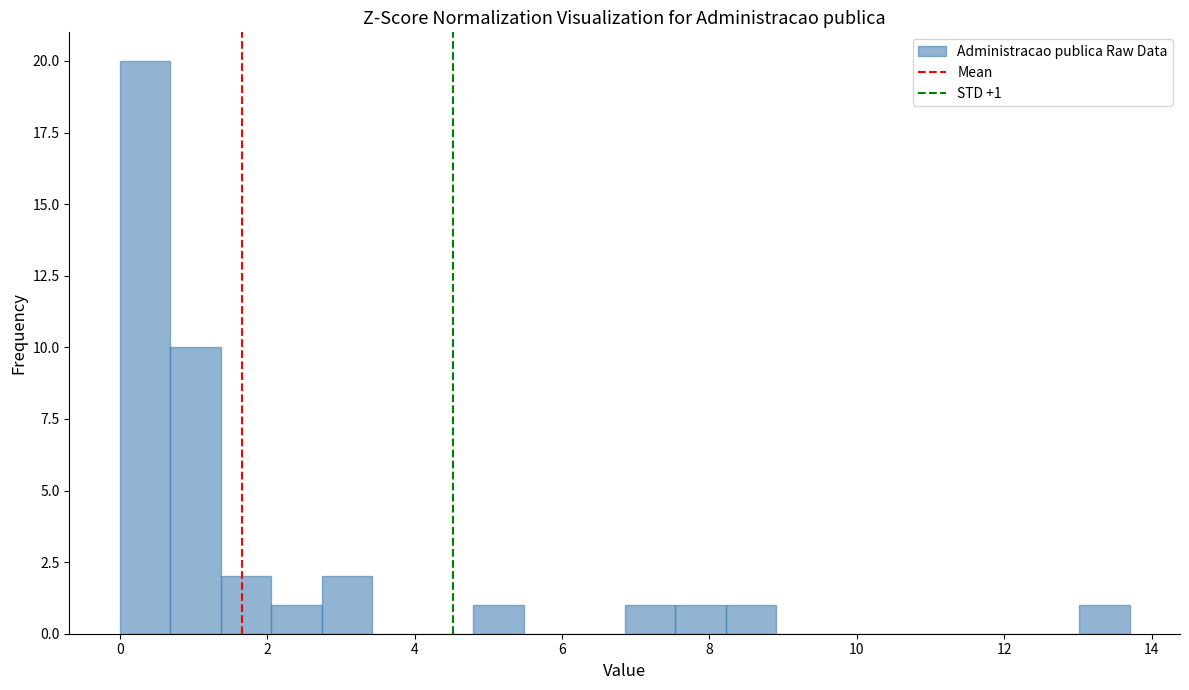

Read against the x-axis, roughly where is the centre of the tallest bar?

0.4